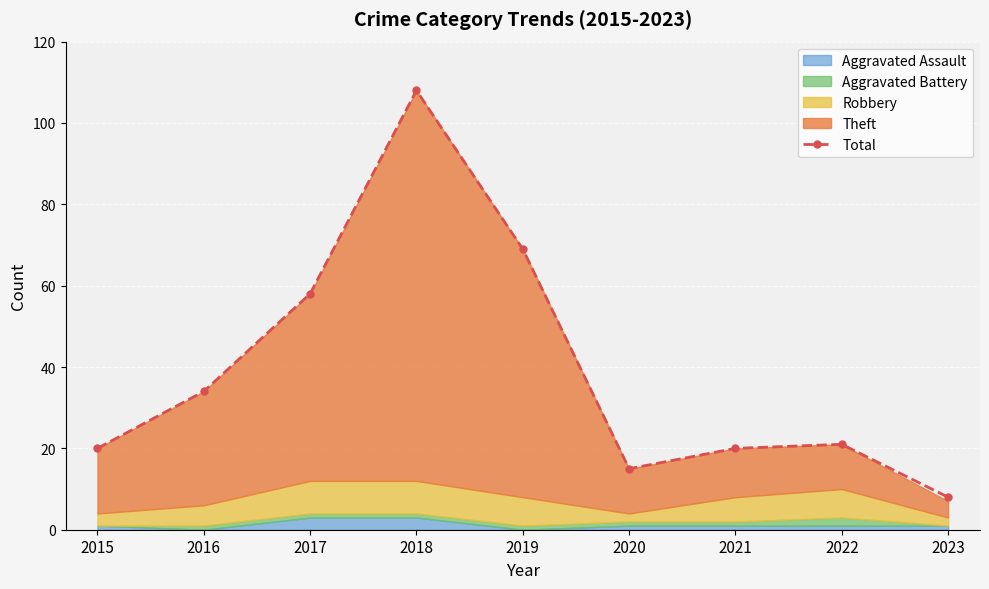

Reading left to right, extract all data points from this chart.

20	34	58	108	69	15	20	21	8